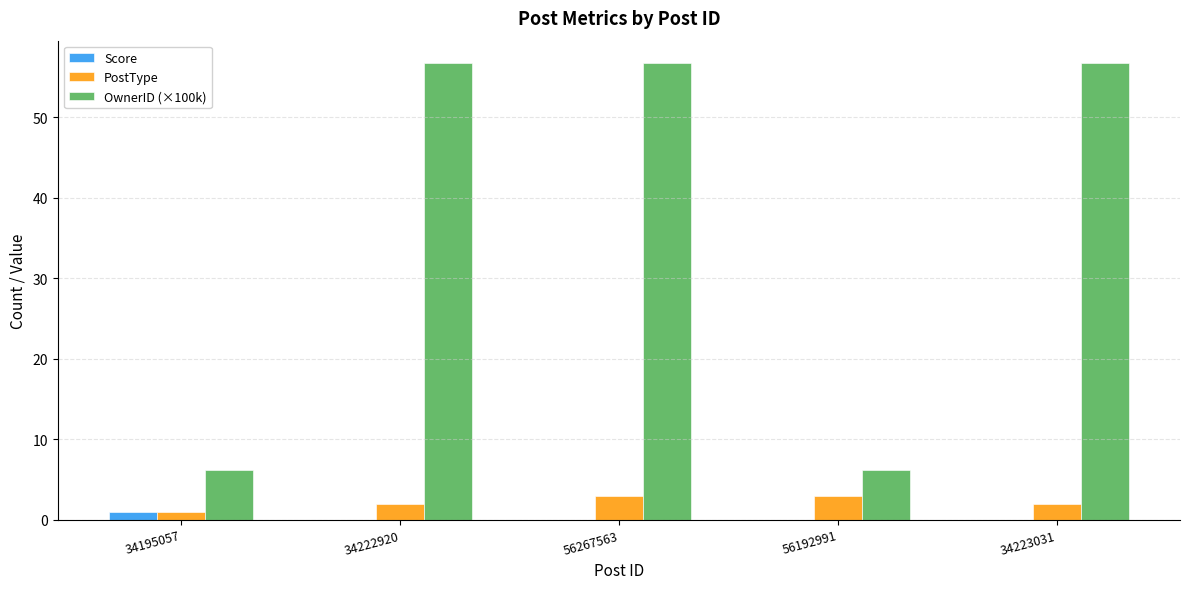

Between 56267563 and 56192991, which series saw the biggest shift?

OwnerID (×100k)